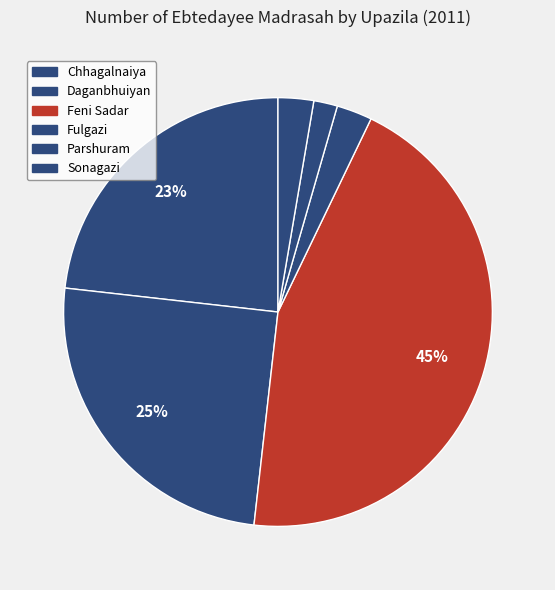

Which slice is the largest?

Feni Sadar